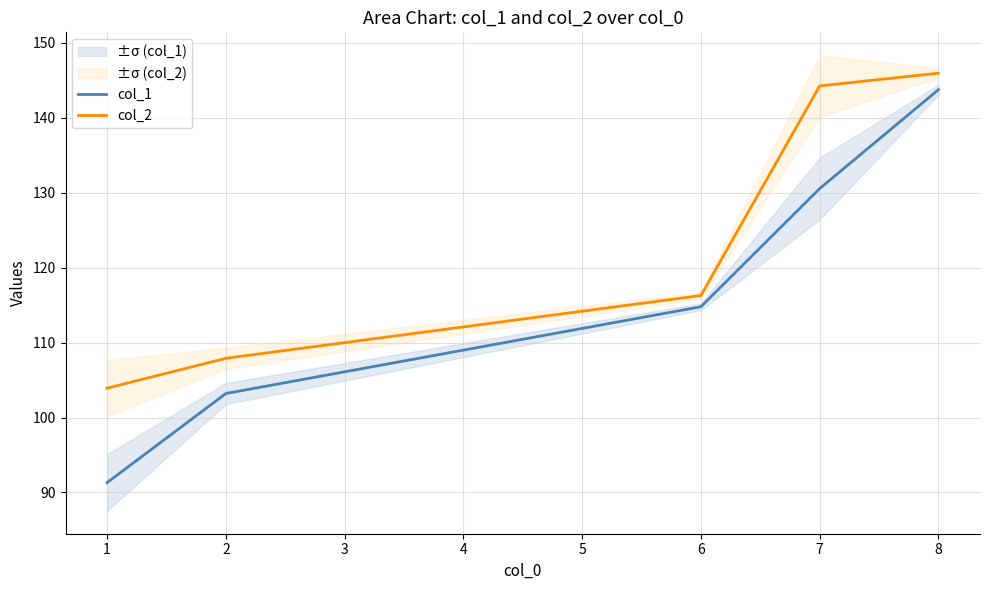

Where does the col_2 series first go above 116?

6